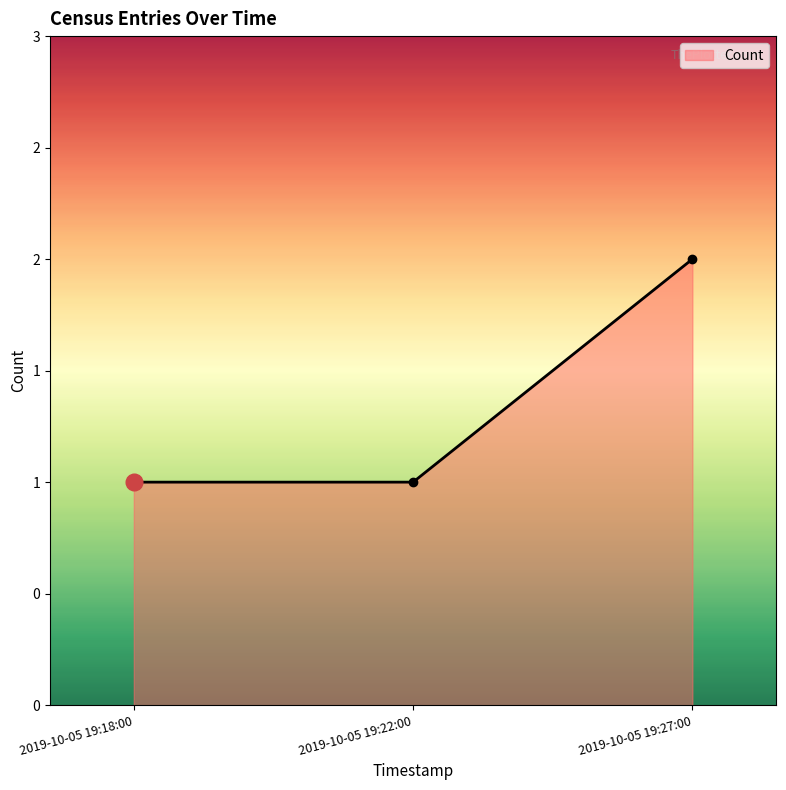

Reading left to right, transcribe all the data shown in this chart.

1	1	2